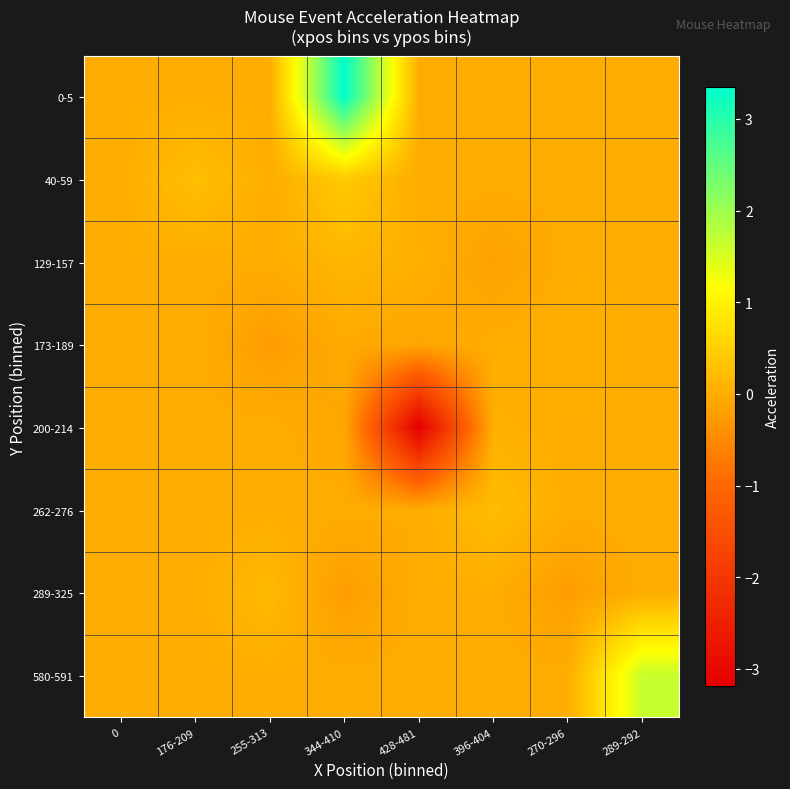

Reading right to left, list all the values displayed in this chart.

0-5: 289-292=0.0	270-296=0.0	396-404=0.0	428-481=0.0	344-410=3.4	255-313=0.0	176-209=0.0	0=0.0
40-59: 289-292=0.0	270-296=0.0	396-404=0.0	428-481=0.0	344-410=0.4	255-313=0.0	176-209=0.3	0=0.0
129-157: 289-292=0.0	270-296=0.0	396-404=-0.2	428-481=0.0	344-410=0.1	255-313=0.0	176-209=0.0	0=0.0
173-189: 289-292=0.0	270-296=0.0	396-404=0.0	428-481=-0.1	344-410=-0.0	255-313=-0.2	176-209=0.0	0=0.0
200-214: 289-292=0.0	270-296=0.0	396-404=0.0	428-481=-3.2	344-410=-0.1	255-313=0.0	176-209=0.0	0=0.0
262-276: 289-292=0.0	270-296=0.0	396-404=0.2	428-481=-0.0	344-410=0.0	255-313=0.0	176-209=0.0	0=0.0
289-325: 289-292=0.0	270-296=-0.2	396-404=0.0	428-481=0.0	344-410=-0.2	255-313=0.2	176-209=0.0	0=0.0
580-591: 289-292=1.6	270-296=0.0	396-404=0.0	428-481=0.0	344-410=0.0	255-313=0.0	176-209=0.0	0=0.0